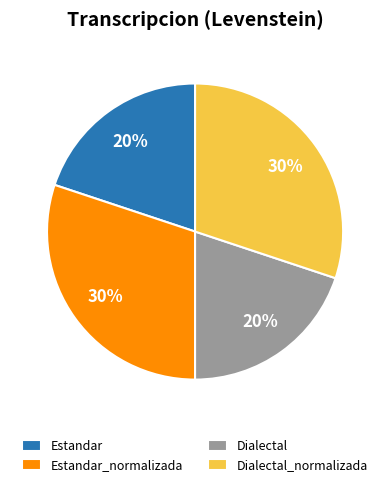

Is Dialectal_normalizada the majority of the pie?

No